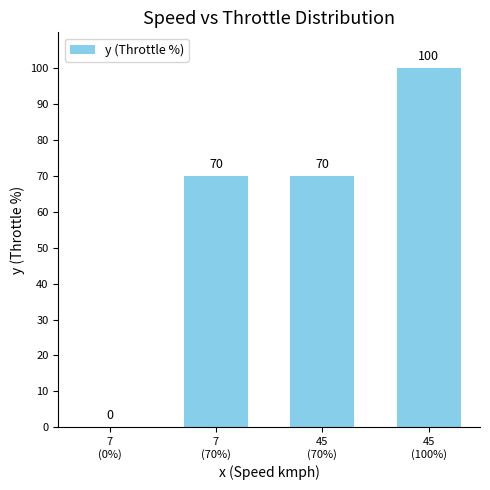

What is the average value?

60